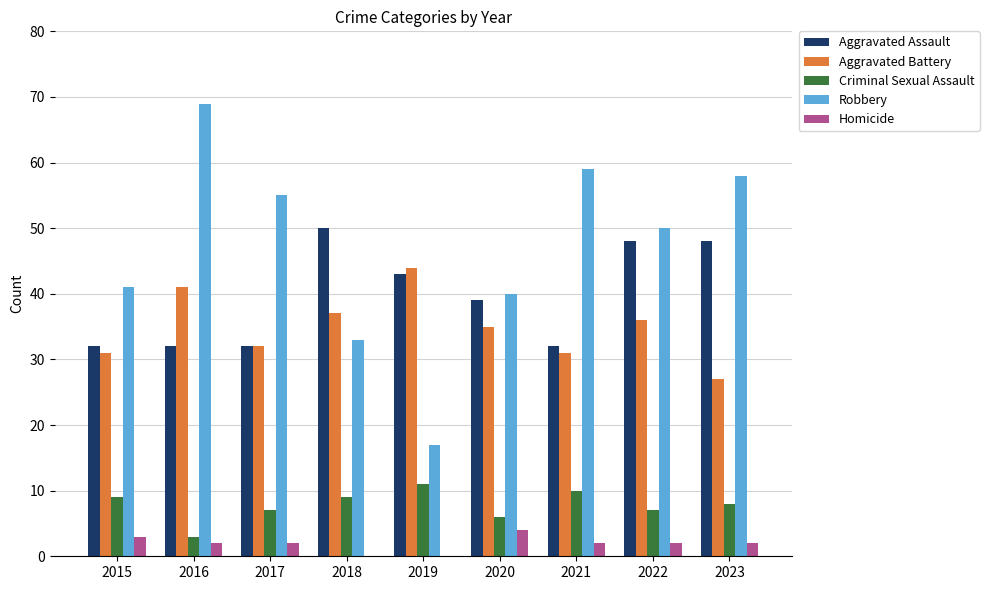

What is the sum of all Homicide values?

17